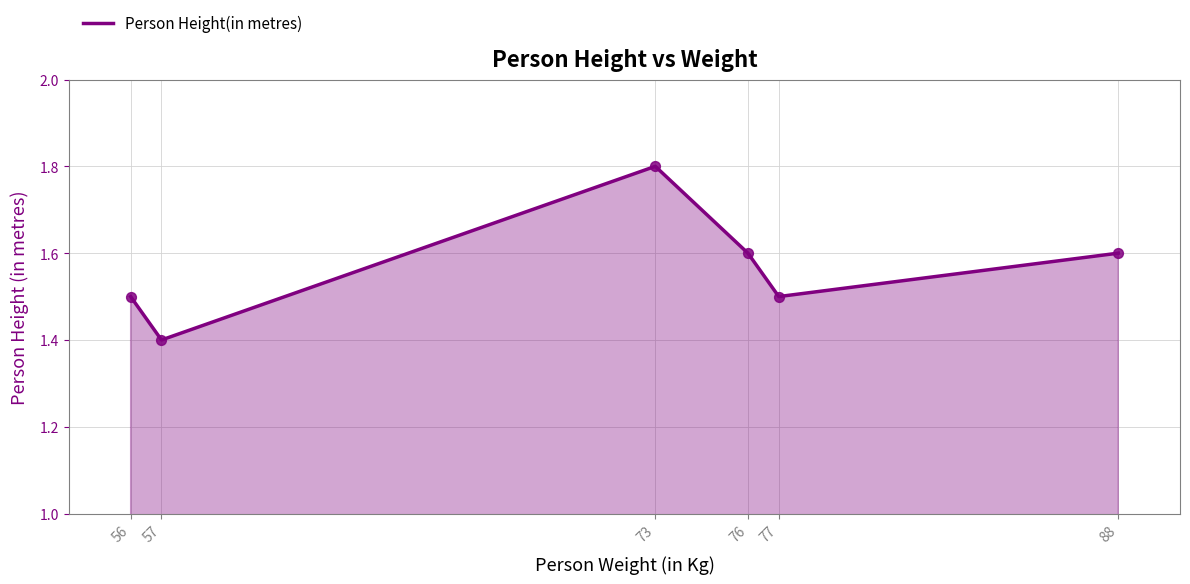

Approximately how many times larger is the value at 88 compared to 73?

0.9